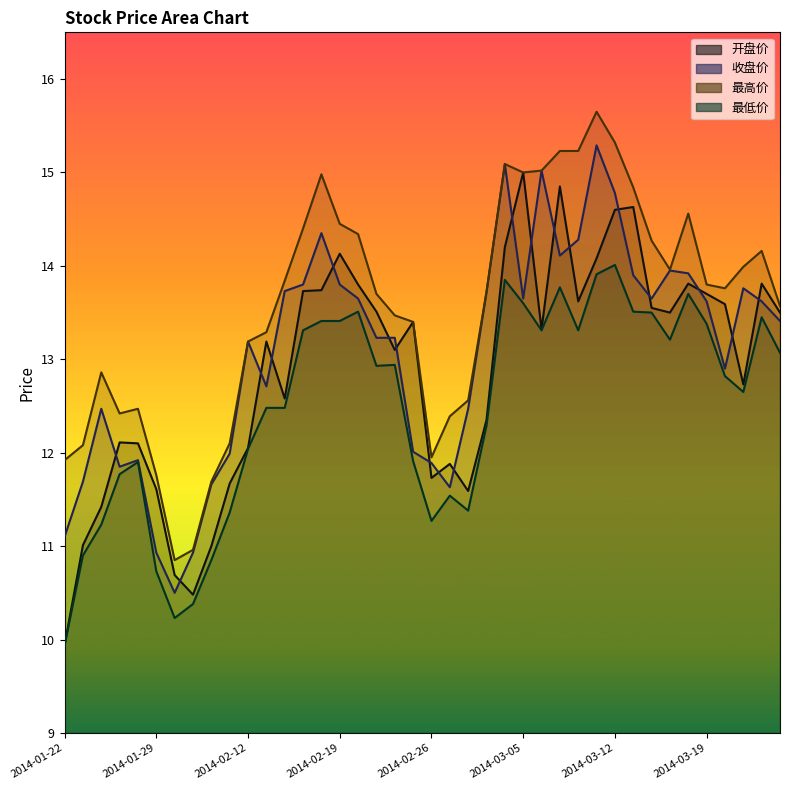

Count the number of categories in the chart.

40